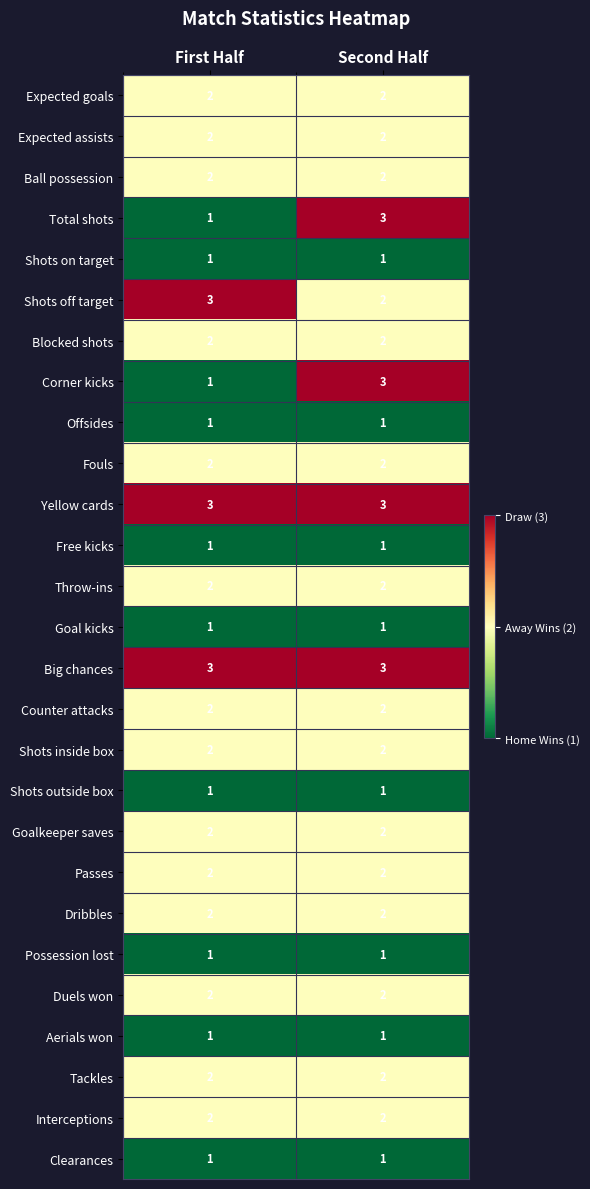

Count the number of data series in this chart.

27